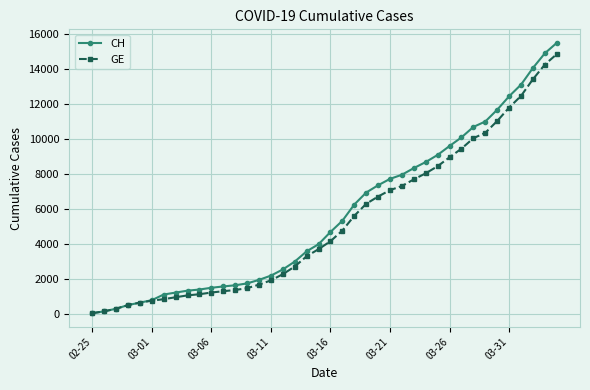

Count the number of categories in the chart.

40